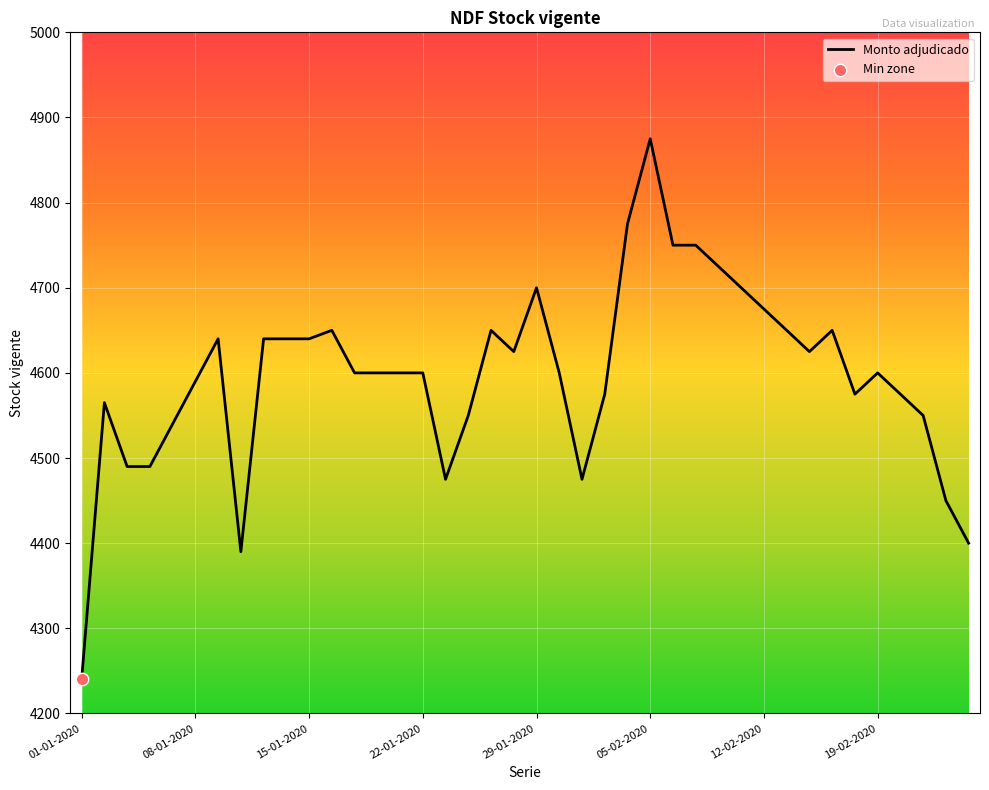

What is the difference between the maximum and minimum values?

635